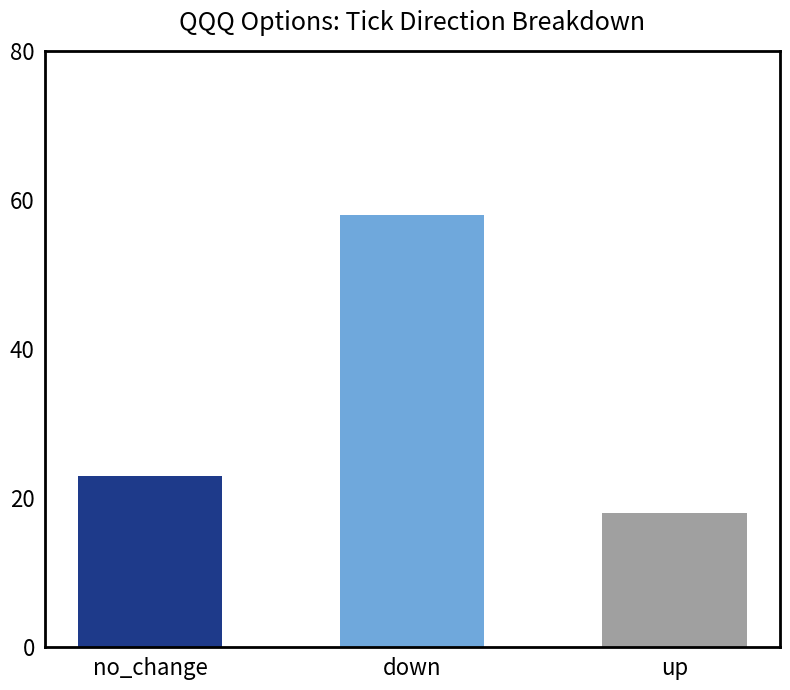

What value does the data have at down, to the nearest 10?

60